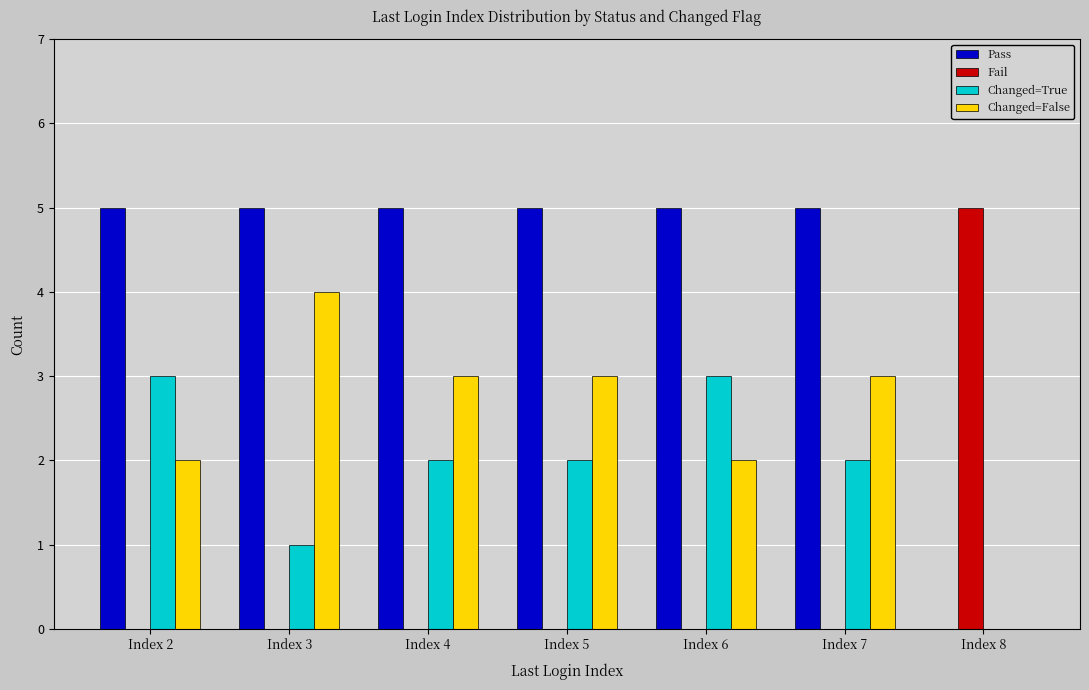

Is the value of Pass at Index 6 greater than the value of Changed=False at Index 8?

Yes